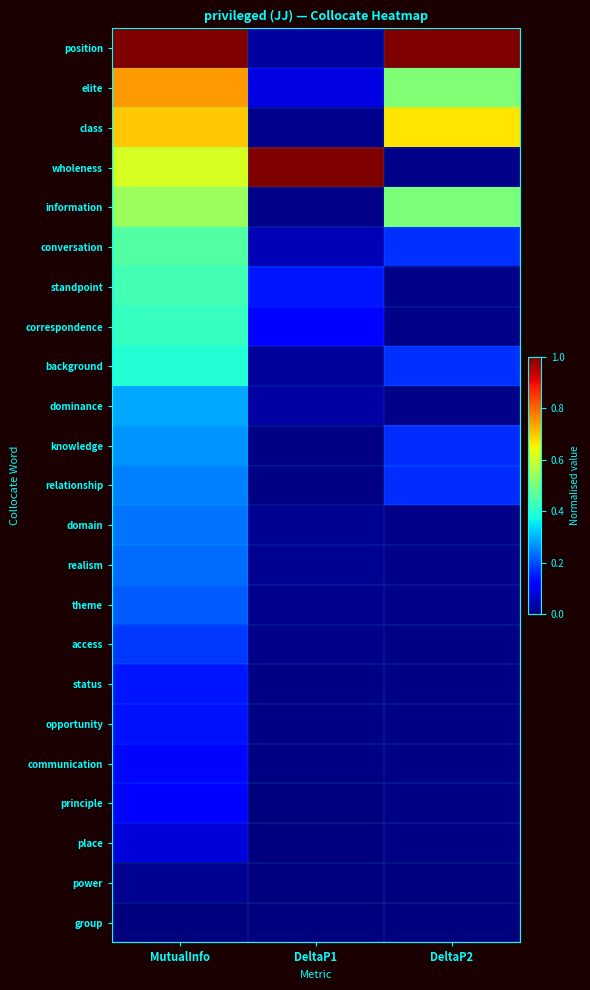

What is the spread (max minus min) of values at DeltaP1?

1.0